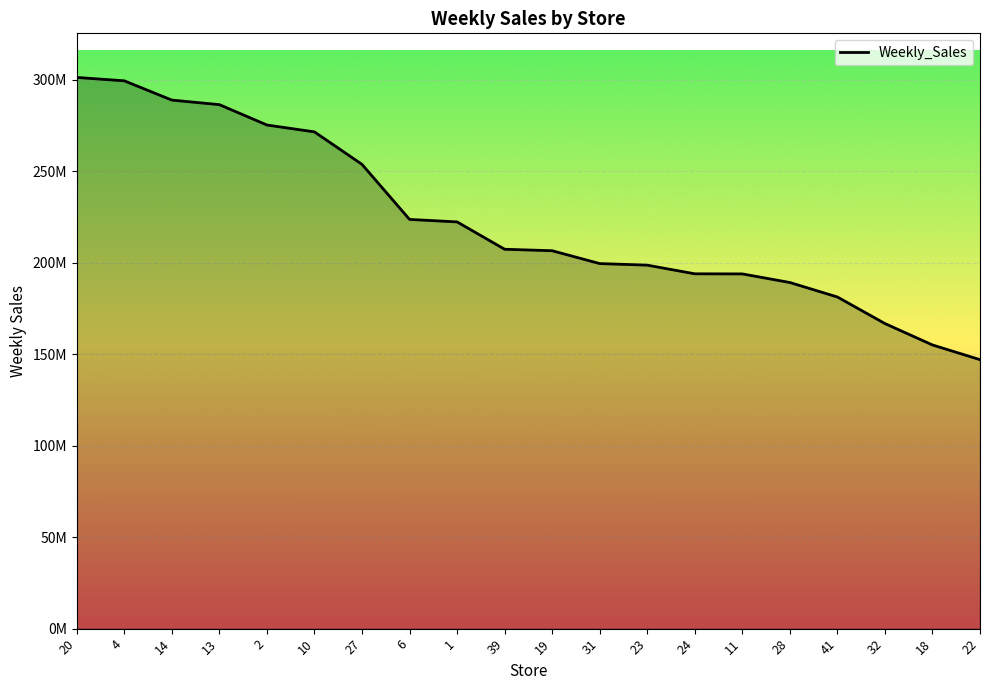

Does the chart have visible grid lines?

Yes